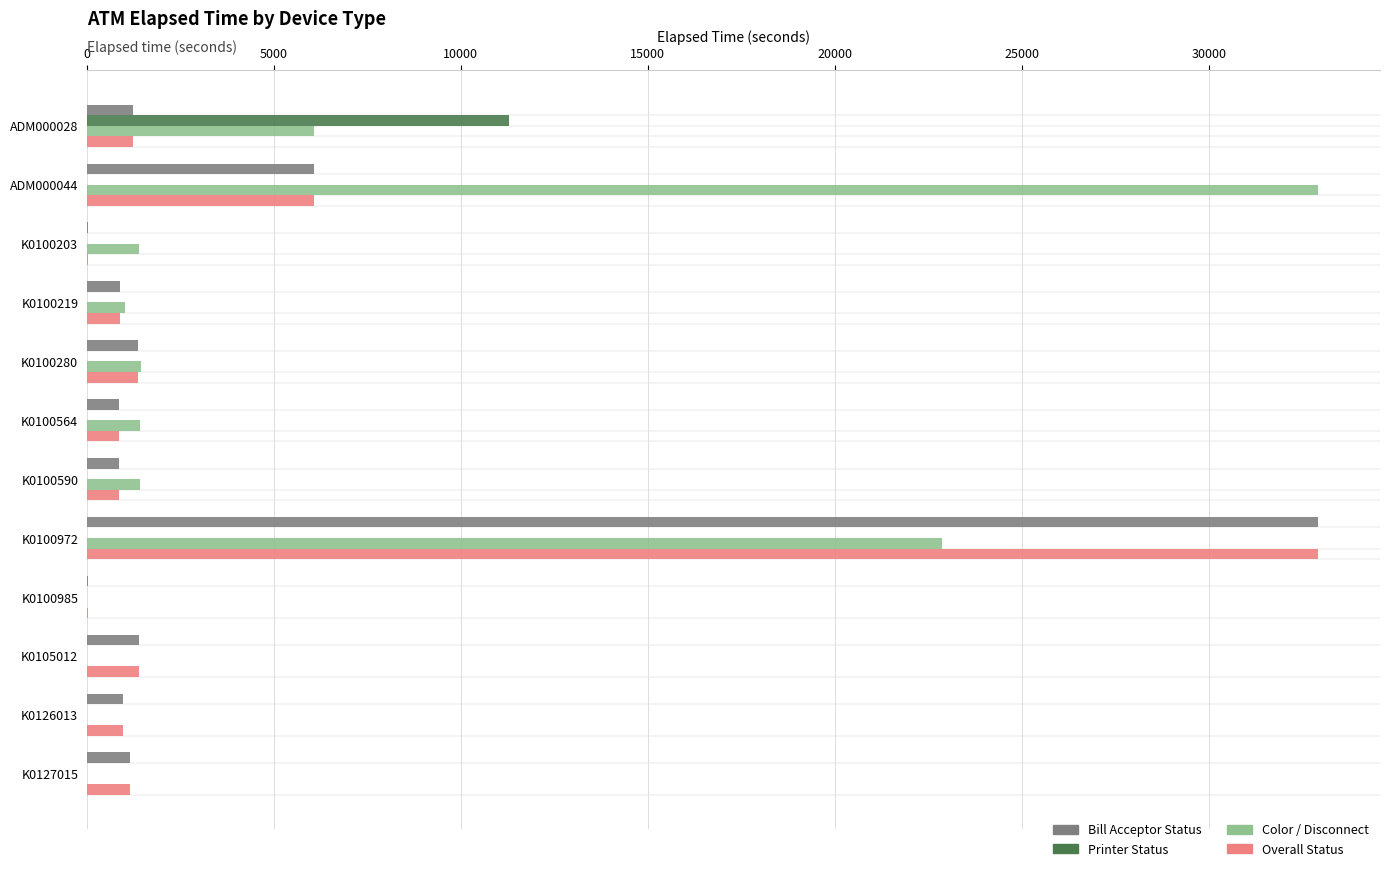

How many series are shown in this chart?

4